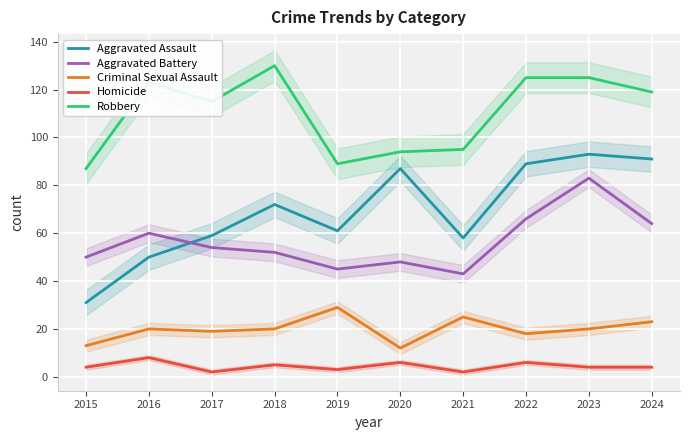

Count the Homicide values in the range 3 to 6.

7